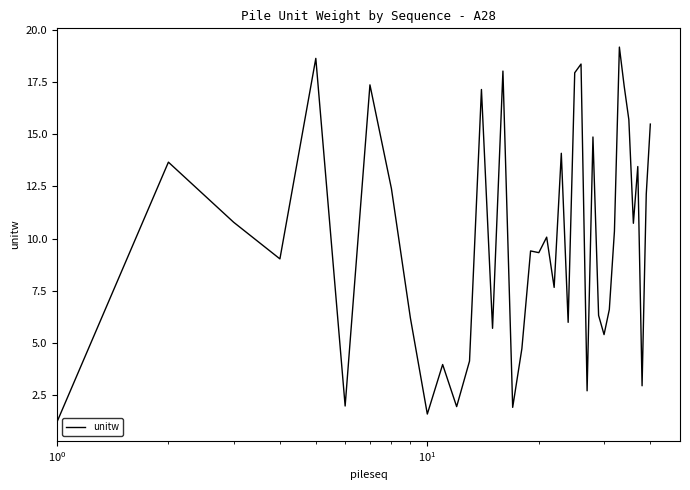

What is the difference between the maximum and minimum values?

18.0